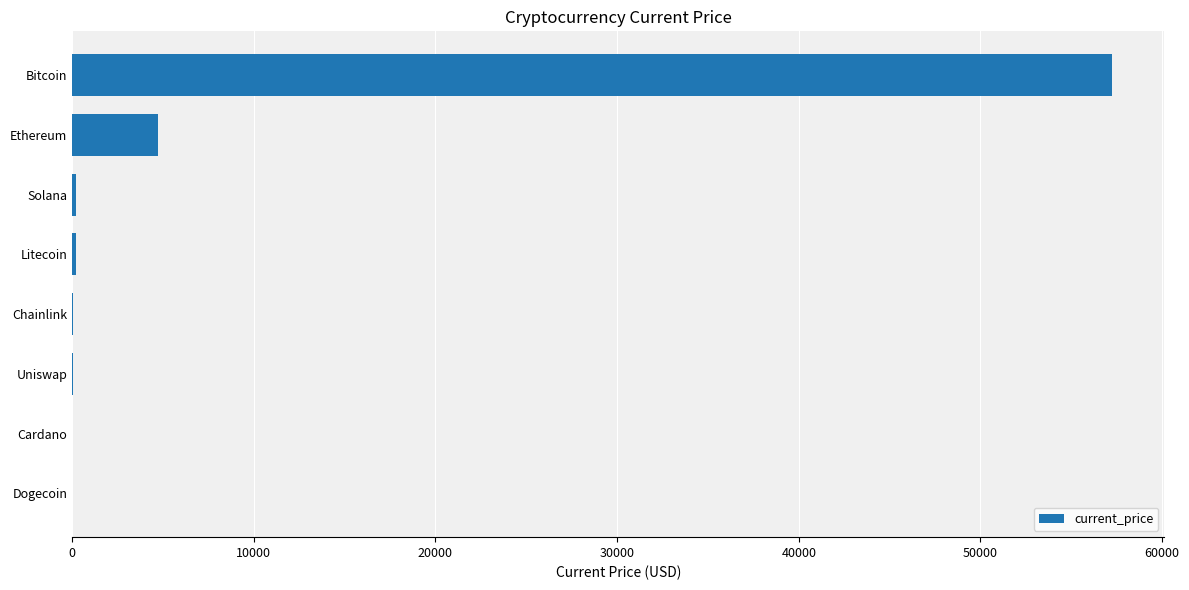

At which label is the value closest to 28632?

Ethereum